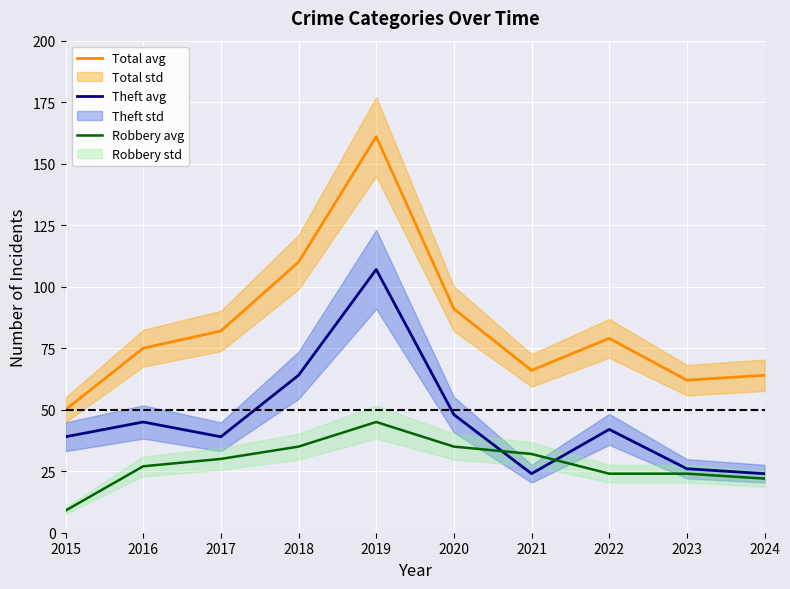

What is the value of the Total avg point at the 9th from the left?

62